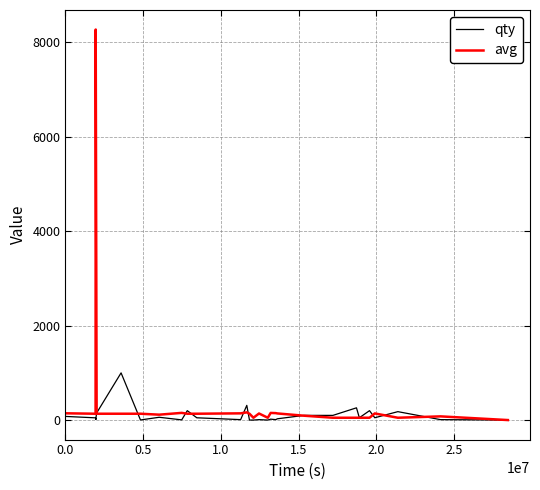

Which series has the largest total across all categories?

avg